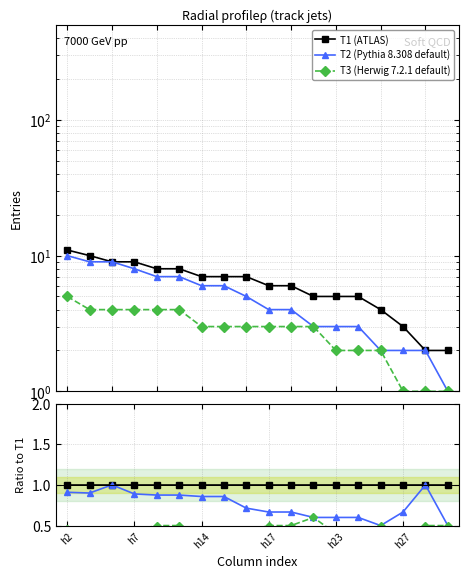

True or false: T1 (ATLAS) and T2 (Pythia 8.308 default) intersect in this chart.

False